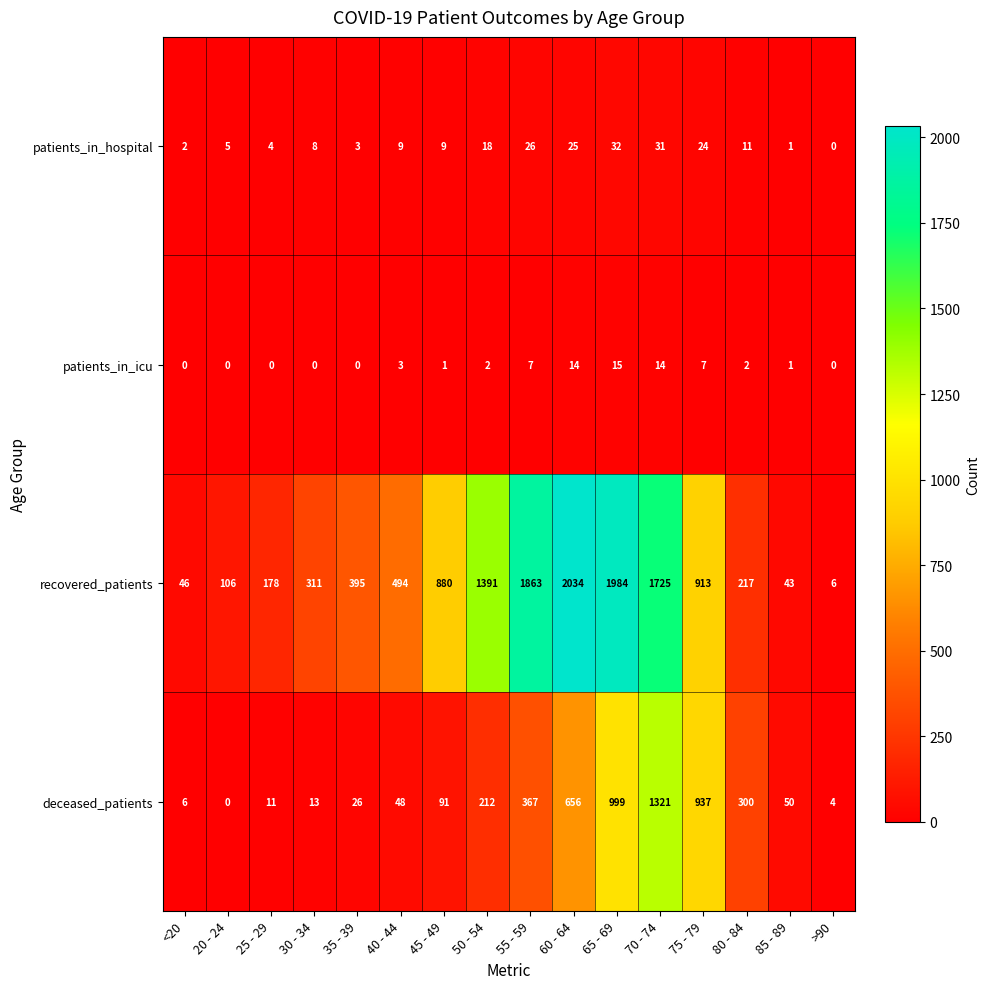

What is the sum of all recovered_patients values?

12586